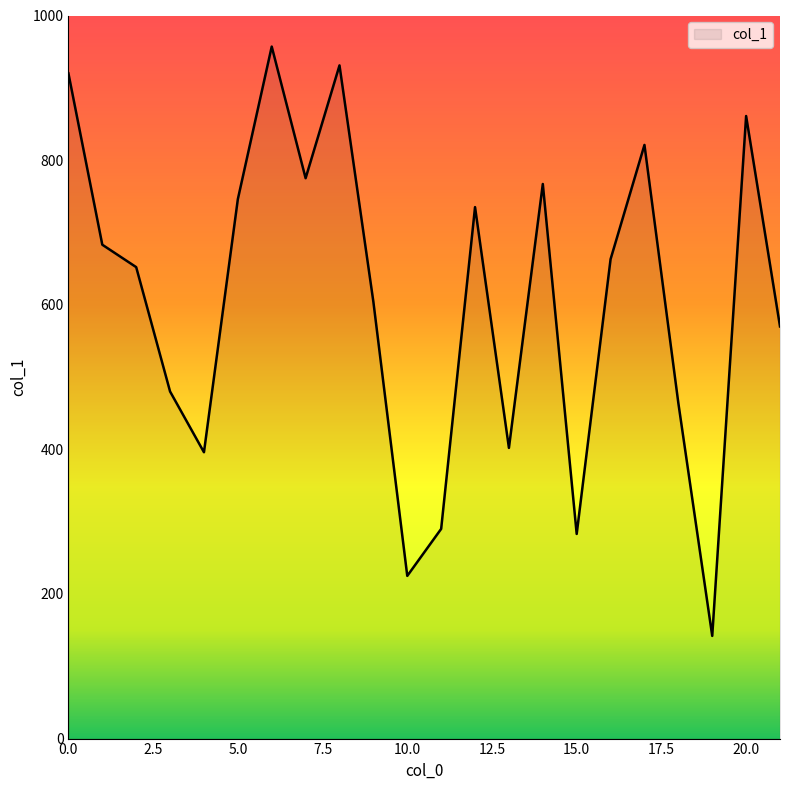

What is the difference between the maximum and minimum values?

815